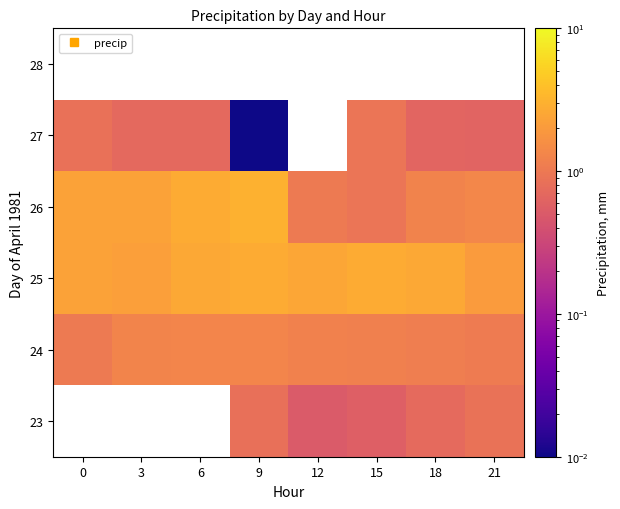

Count the number of categories in the chart.

8